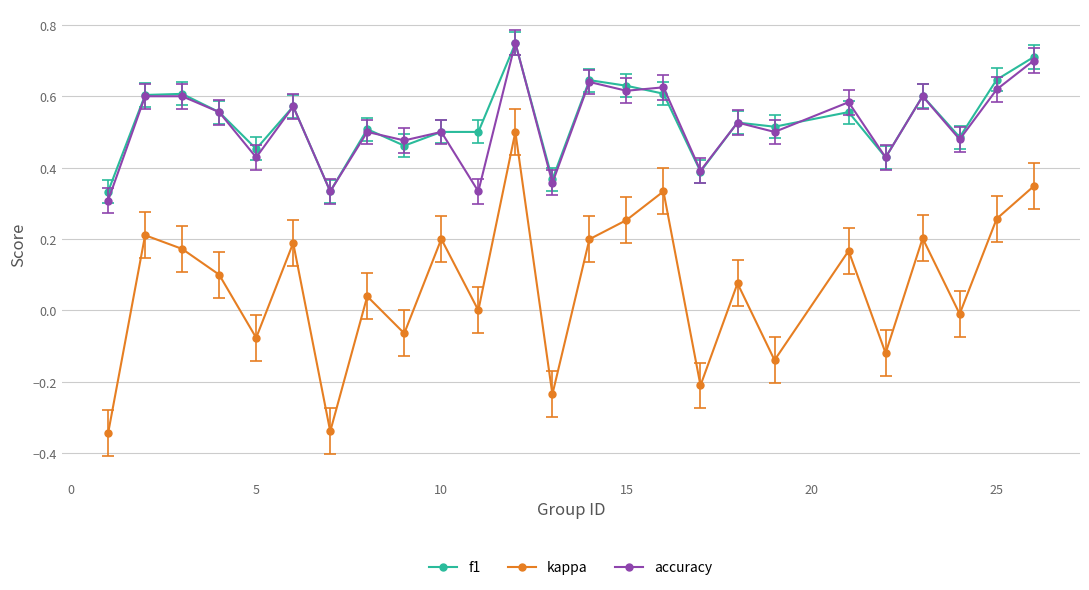

In kappa, how many points are lower than both neighbors (excluding endpoints)?

9